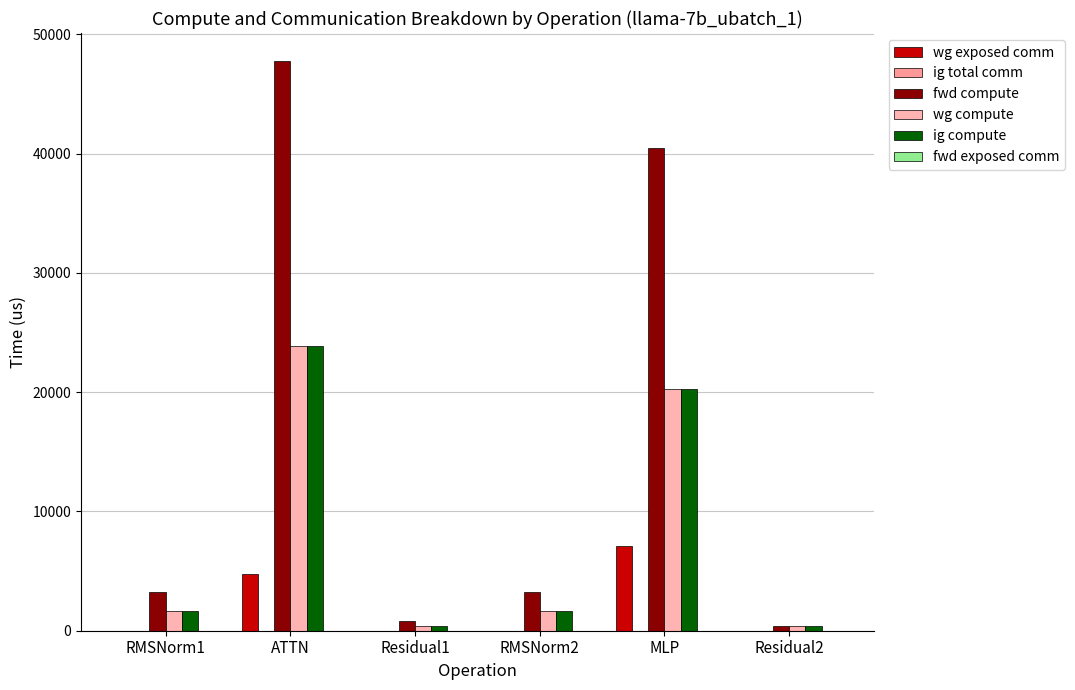

Which series has the largest total across all categories?

fwd compute